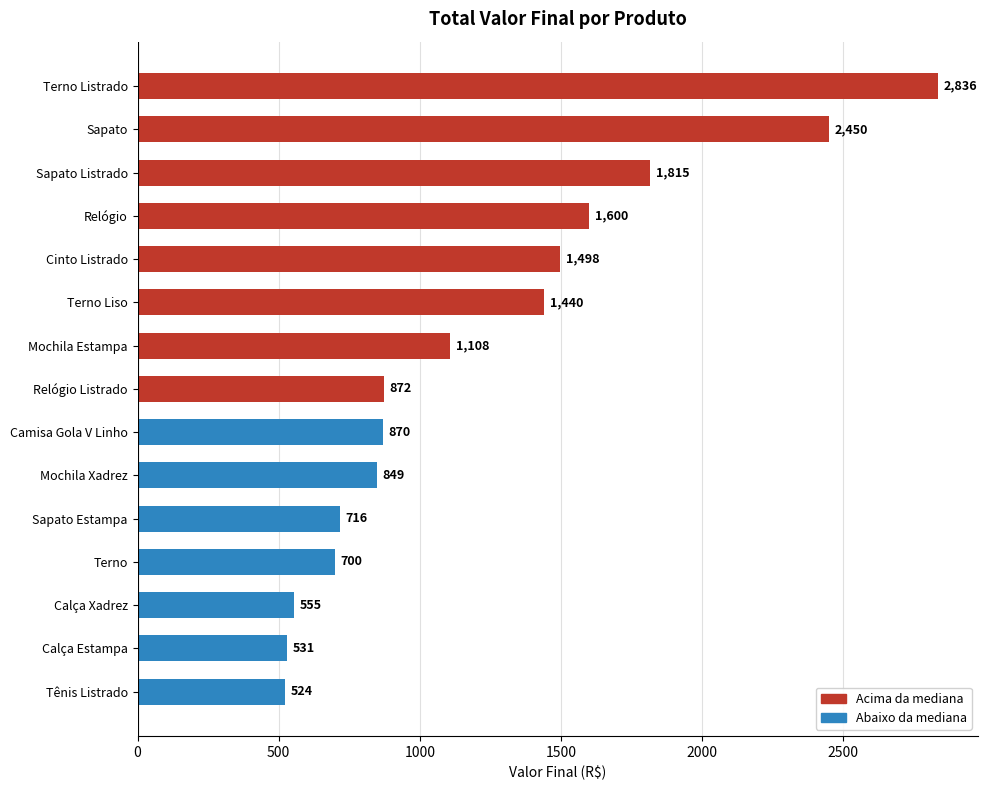

Between Camisa Gola V Linho and Terno Liso, which is larger?

Terno Liso